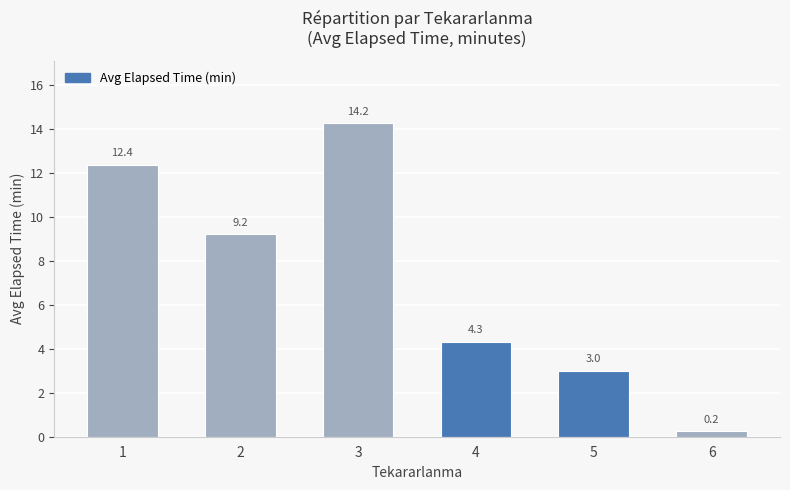

How many categories are shown in the chart?

6